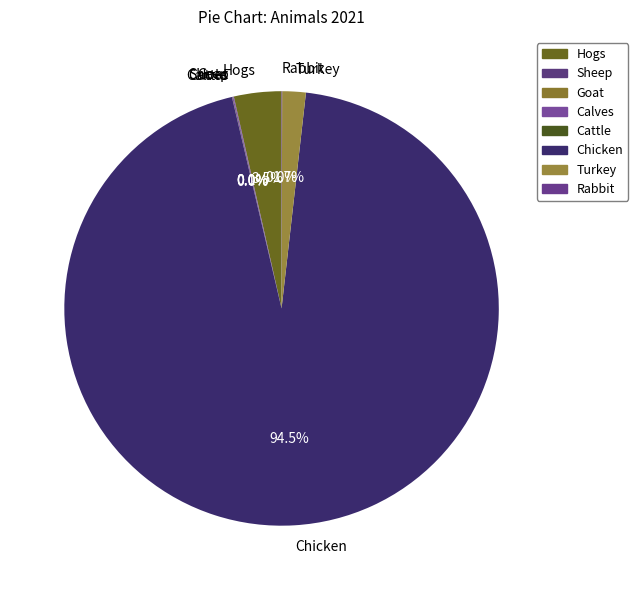

Which category accounts for the majority?

Chicken